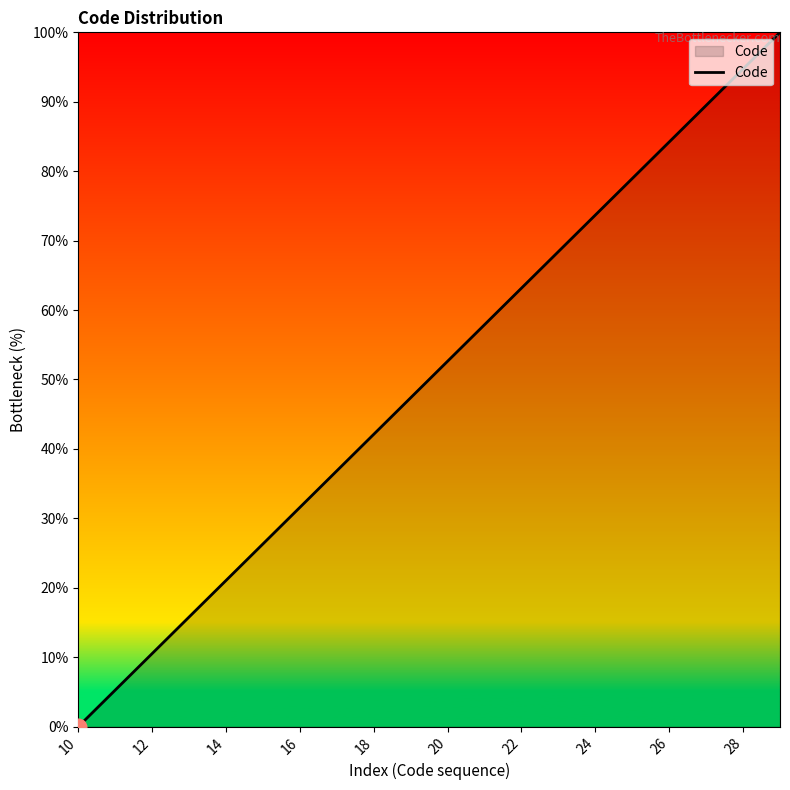

What is the greatest value displayed?

100.0